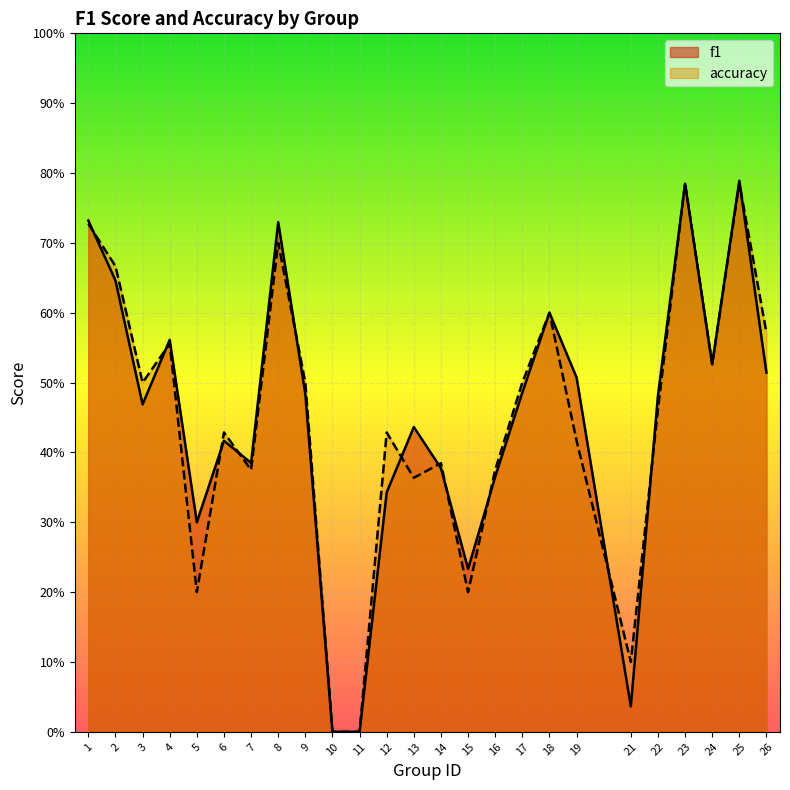

Reading right to left, transcribe all the data shown in this chart.

f1: 26=0.5	25=0.8	24=0.5	23=0.8	22=0.5	21=0.0	19=0.5	18=0.6	17=0.5	16=0.4	15=0.2	14=0.4	13=0.4	12=0.3	11=0.0	10=0.0	9=0.5	8=0.7	7=0.4	6=0.4	5=0.3	4=0.6	3=0.5	2=0.6	1=0.7
accuracy: 26=0.6	25=0.8	24=0.5	23=0.8	22=0.5	21=0.1	19=0.4	18=0.6	17=0.5	16=0.4	15=0.2	14=0.4	13=0.4	12=0.4	11=0.0	10=0.0	9=0.5	8=0.7	7=0.4	6=0.4	5=0.2	4=0.6	3=0.5	2=0.7	1=0.7